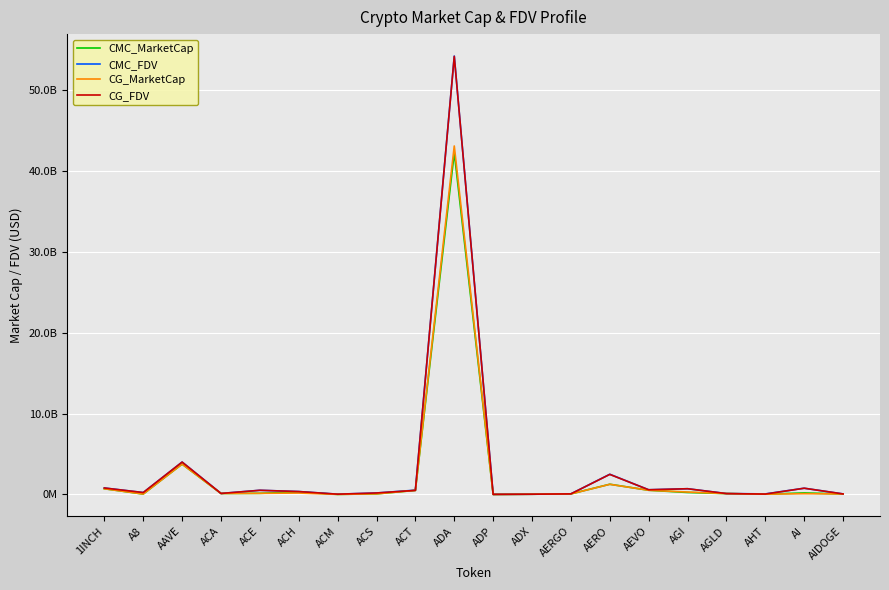

Reading left to right, extract all data points from this chart.

CMC_MarketCap: 712846809.8	55913942.4	3763199039.9	128169539.9	144617304.4	307236676.5	13320805.6	80398718.3	508077074.1	42300726020.1	7398837.2	33865042.5	73748269.8	1269101090.2	525887549.3	248981336.8	113245121.8	39693993.1	194554838.5	64658681.0
CMC_FDV: 806549516.6	241008373.7	4012269817.9	129435759.3	522652337.1	364631754.9	39701849.4	187409095.5	535806626.8	54253518600.3	18098780.1	35264814.2	79016003.9	2505318054.2	585394947.0	714640231.7	117185483.7	71914429.2	777247794.3	71016427.6
CG_MarketCap: 710312027.0	56170267.0	3760441651.0	128289024.0	144187139.0	179837069.0	13205994.0	80650900.0	508100352.0	43124249293.0	6494835.0	33866078.0	73494010.0	1259759253.0	524625953.0	304212723.0	113194223.0	39788348.0	100914785.0	69795651.0
CG_FDV: 803681541.0	242113220.0	4009329967.0	129556424.0	518644184.0	363770848.0	39438695.0	187996896.0	508100352.0	54207776837.0	18101390.0	35265892.0	78743582.0	2486976635.0	583987523.0	713889584.0	113194223.0	53071607.0	776267580.0	69795652.0